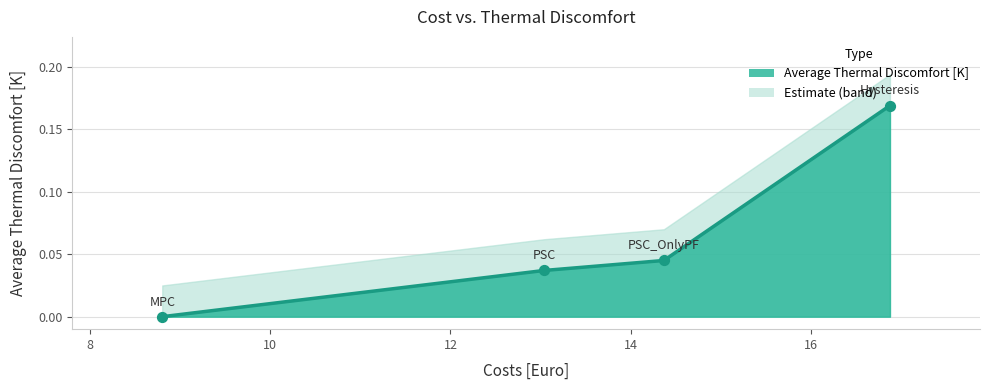

What is the change in value from Hysteresis to MPC?

-0.2